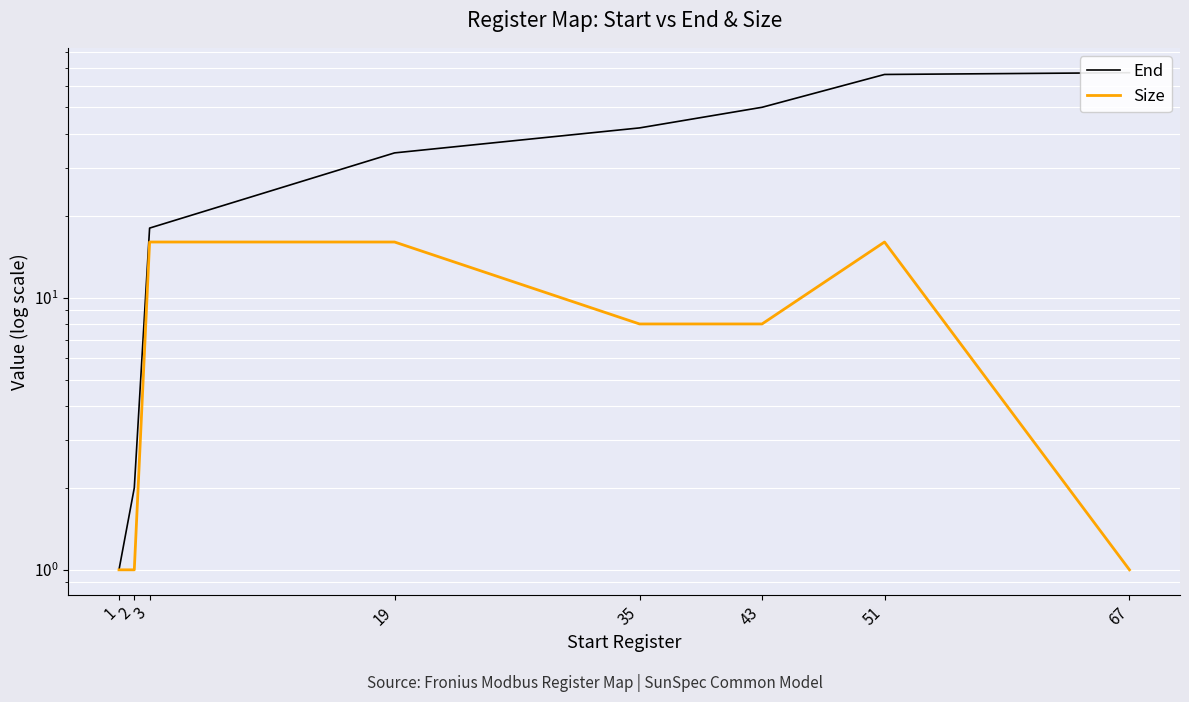

True or false: End has more than 1 interior local peaks.

False